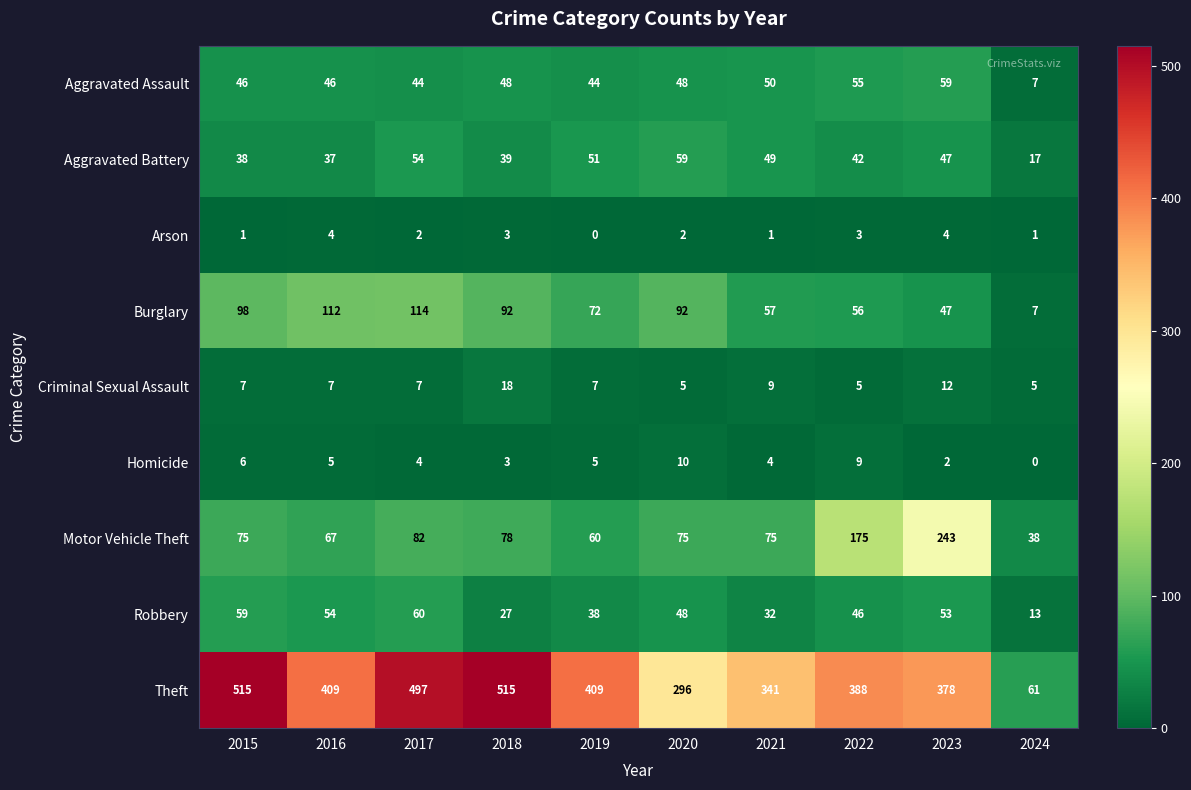

The Homicide series shows 6 at 2015. True or false?

True